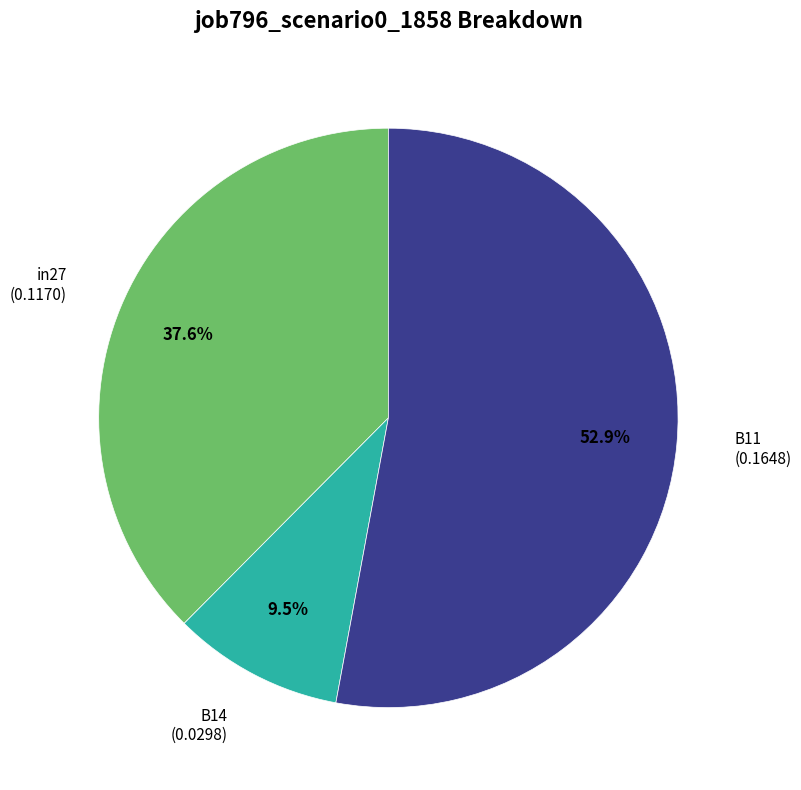

Is the sum of in27 and B11 greater than half?

Yes